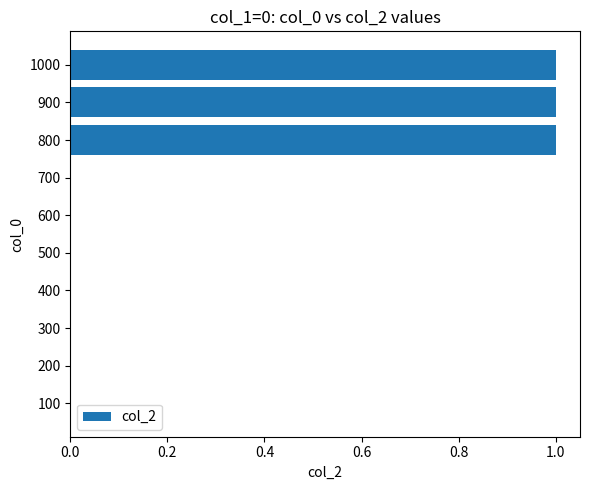

The chart shows a value of -1 at 500. True or false?

False